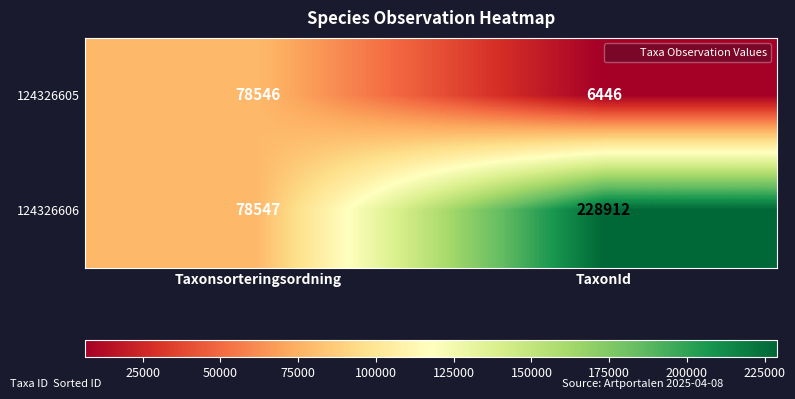

Between Taxonsorteringsordning and TaxonId, which series saw the biggest shift?

124326606